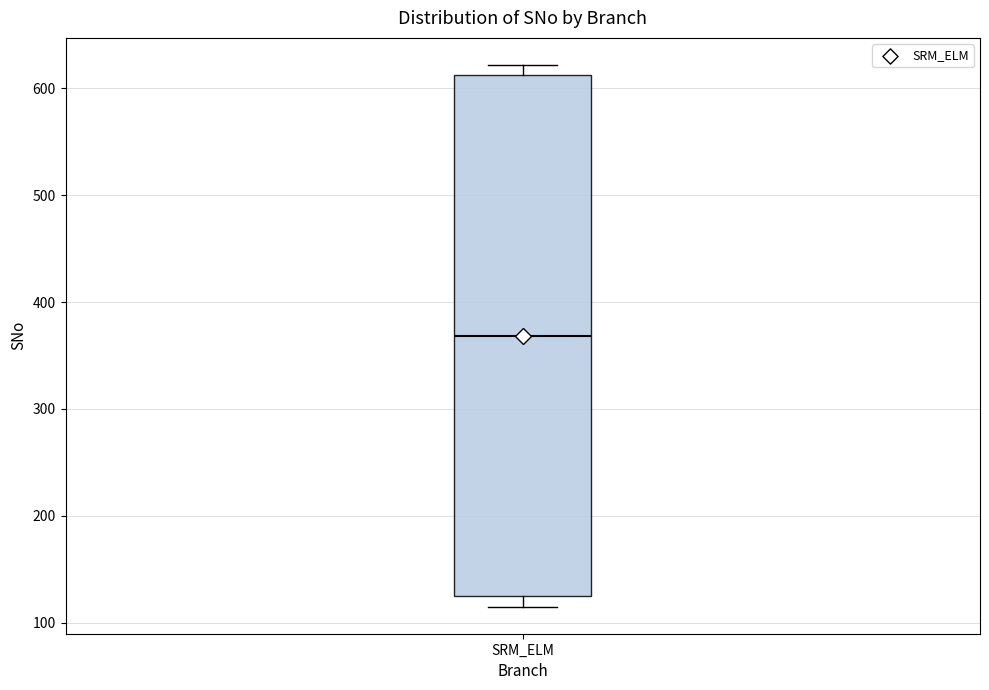

Transcribe this box plot: give where the median line is, the range the box spans, and where the two whiskers end, as read against the y-axis. The values are not printed on the chart, so give them approximately, as read against the axis.

median 370, box 120 to 610, whiskers 120 (just below the box's lower edge) to 620